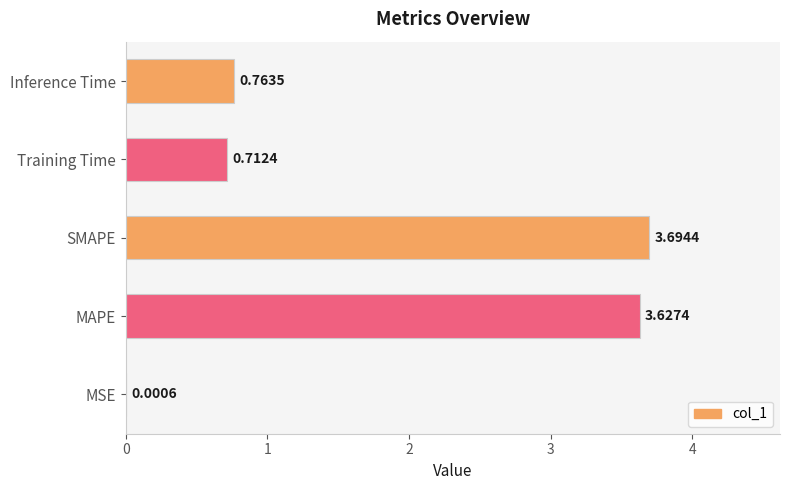

Which label corresponds to the largest value in the chart?

SMAPE